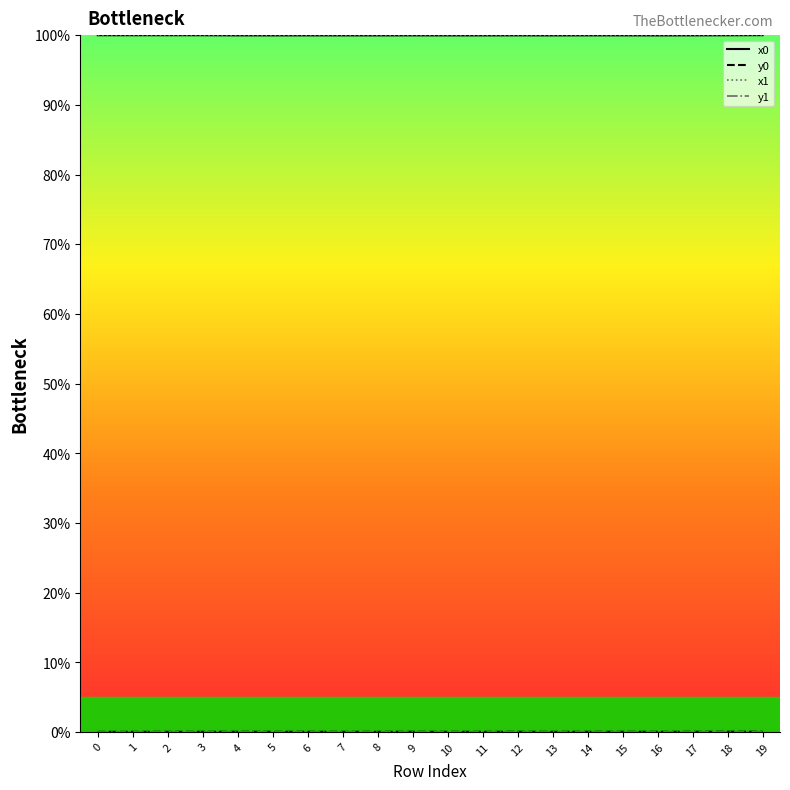

What are all the series names shown in the legend?

x0, y0, x1, y1